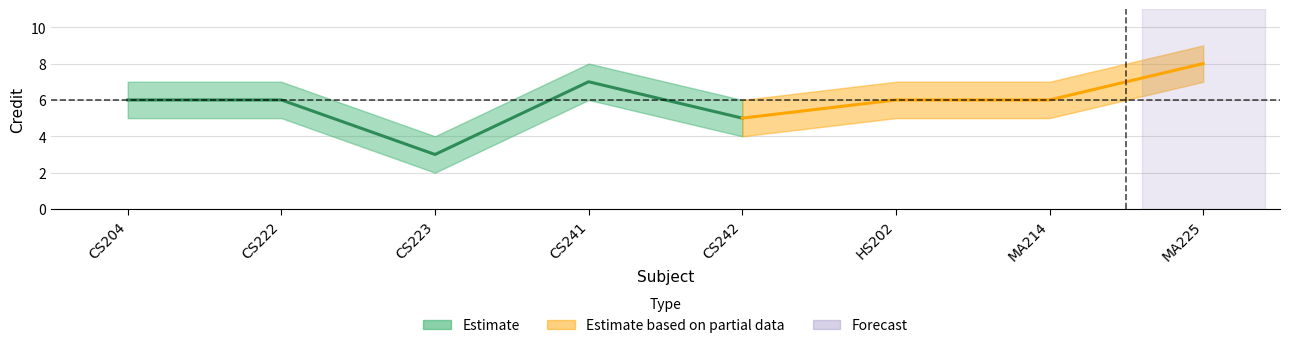

Where is the first local minimum for Credit_lower?

CS223